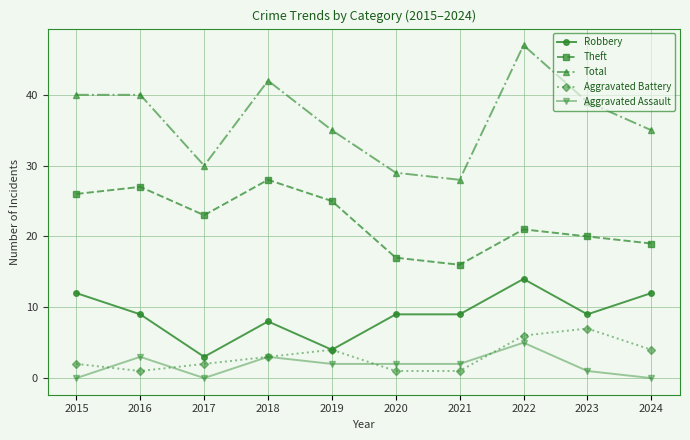

What is the spread (max minus min) of values at 2020?

28